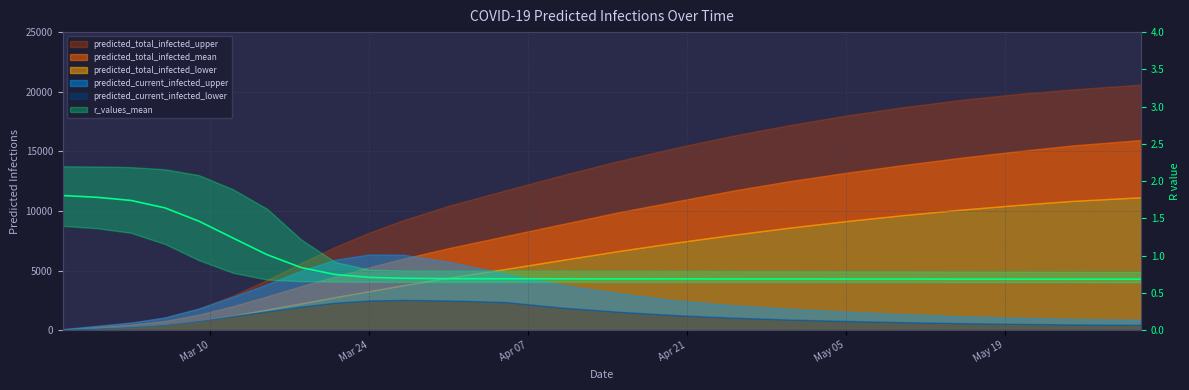

Is it true that the value at 15 is 0.9?

False